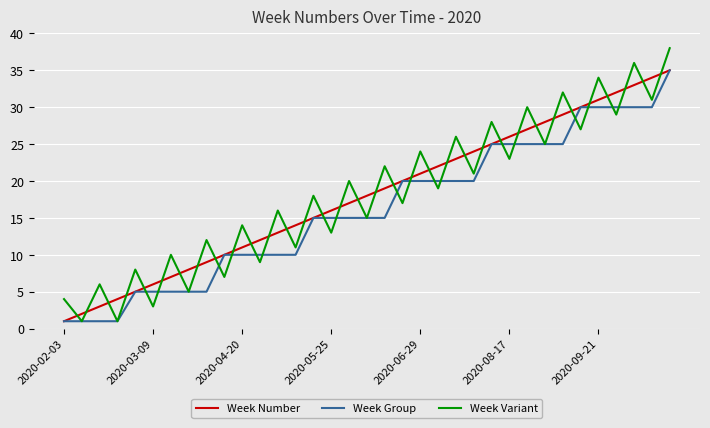

What is the difference between the maximum and second lowest values in the Week Group series?

34